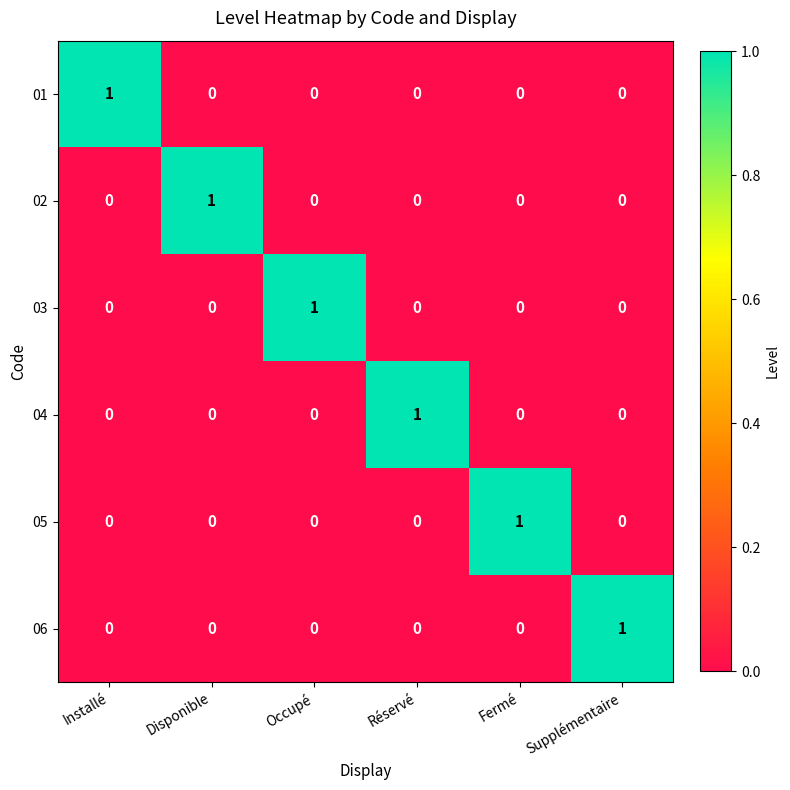

Is the value of 03 at Supplémentaire greater than the value of 01 at Installé?

No